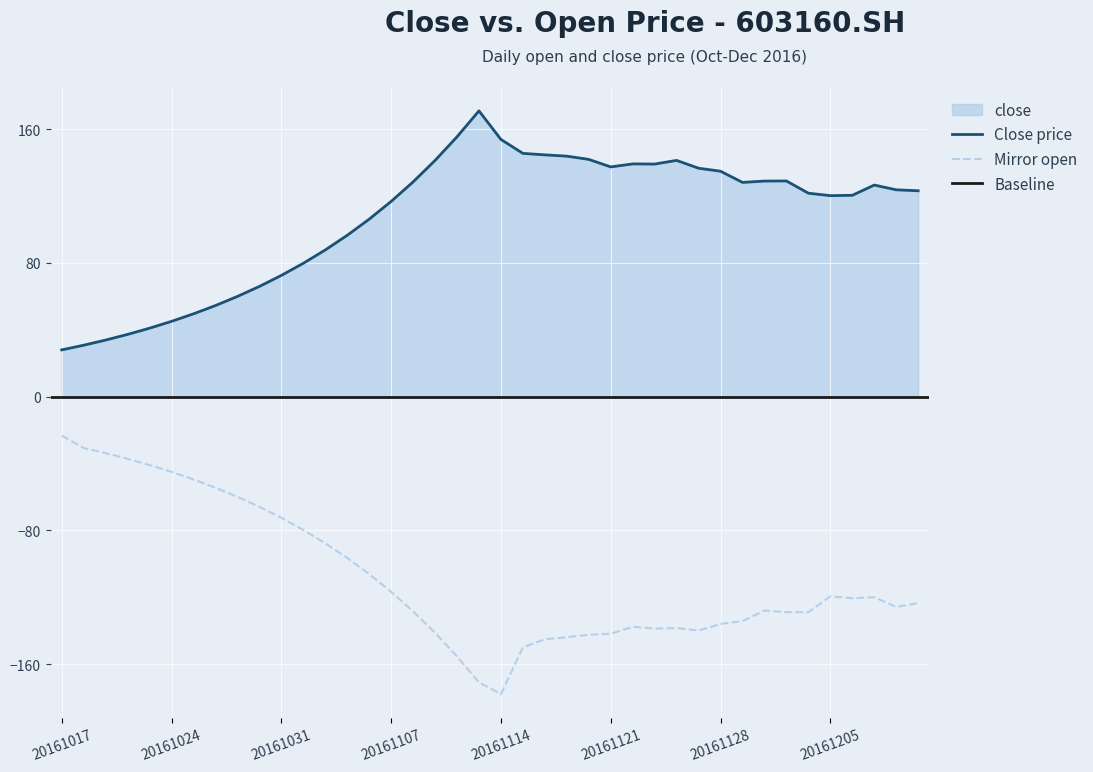

Is it true that open equals -87.7 at 20161102?

True